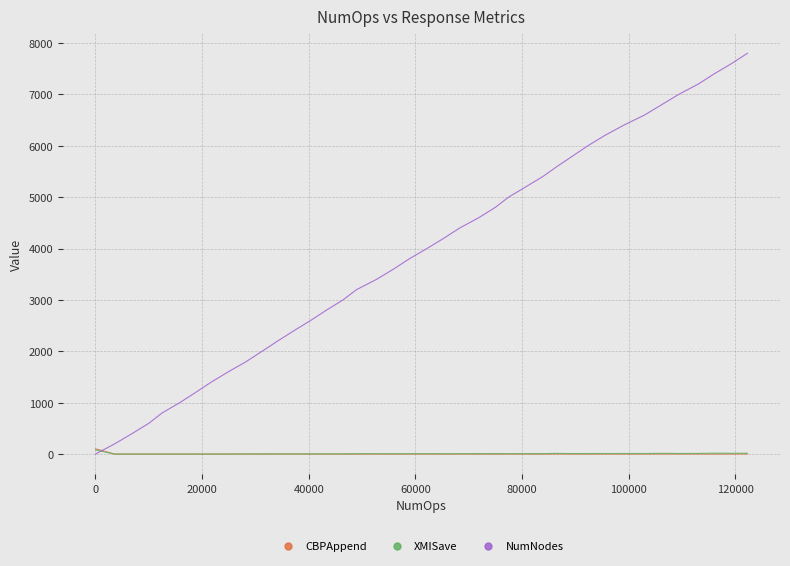

Which series has the widest spread of values?

NumNodes